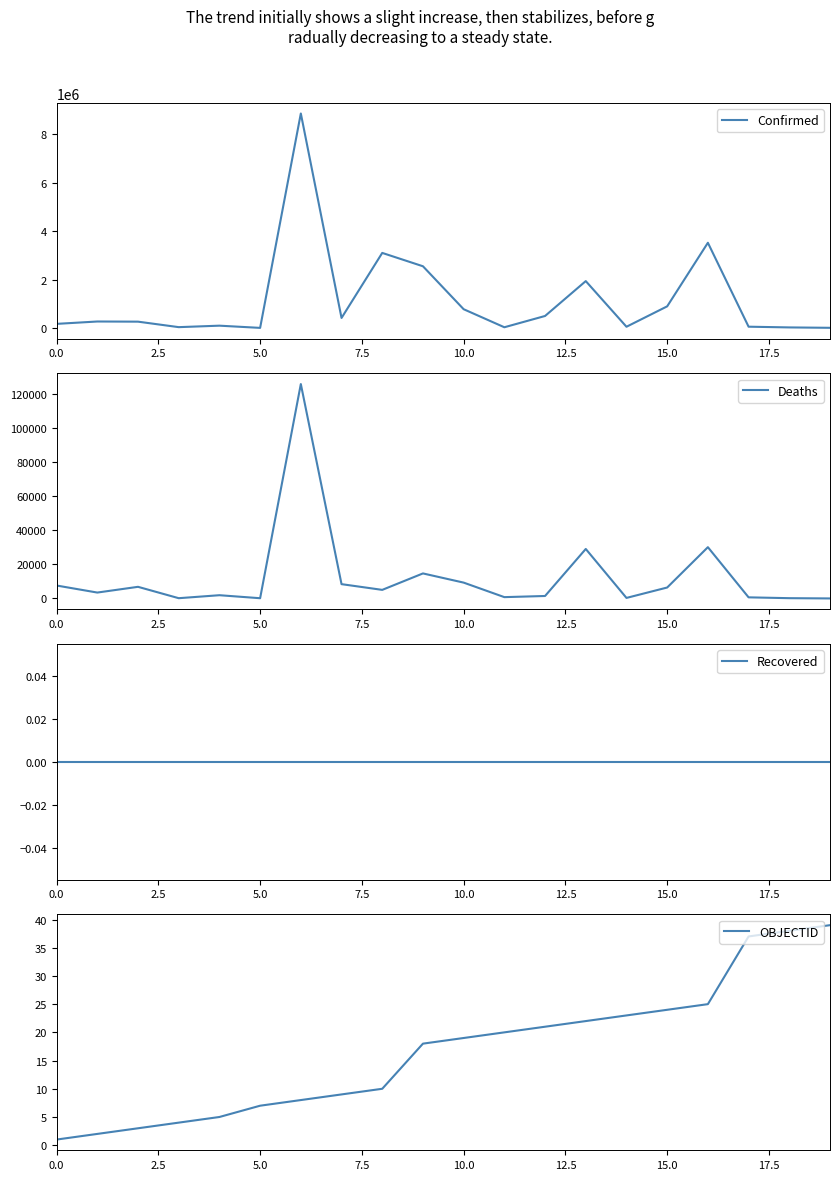

What is the total value across all series at 0.0?

180476